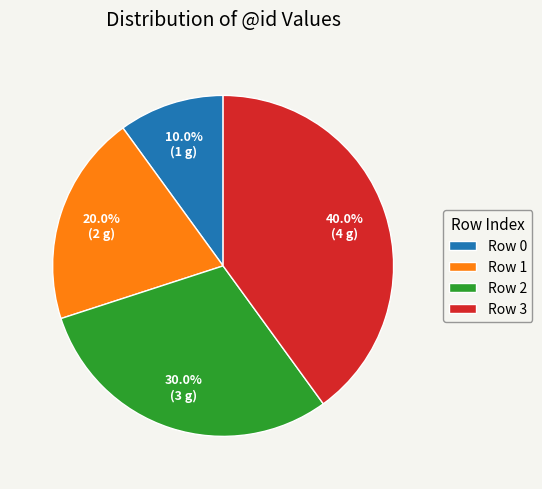

Combined, what portion of the pie is Row 2 and Row 3?

70.0%